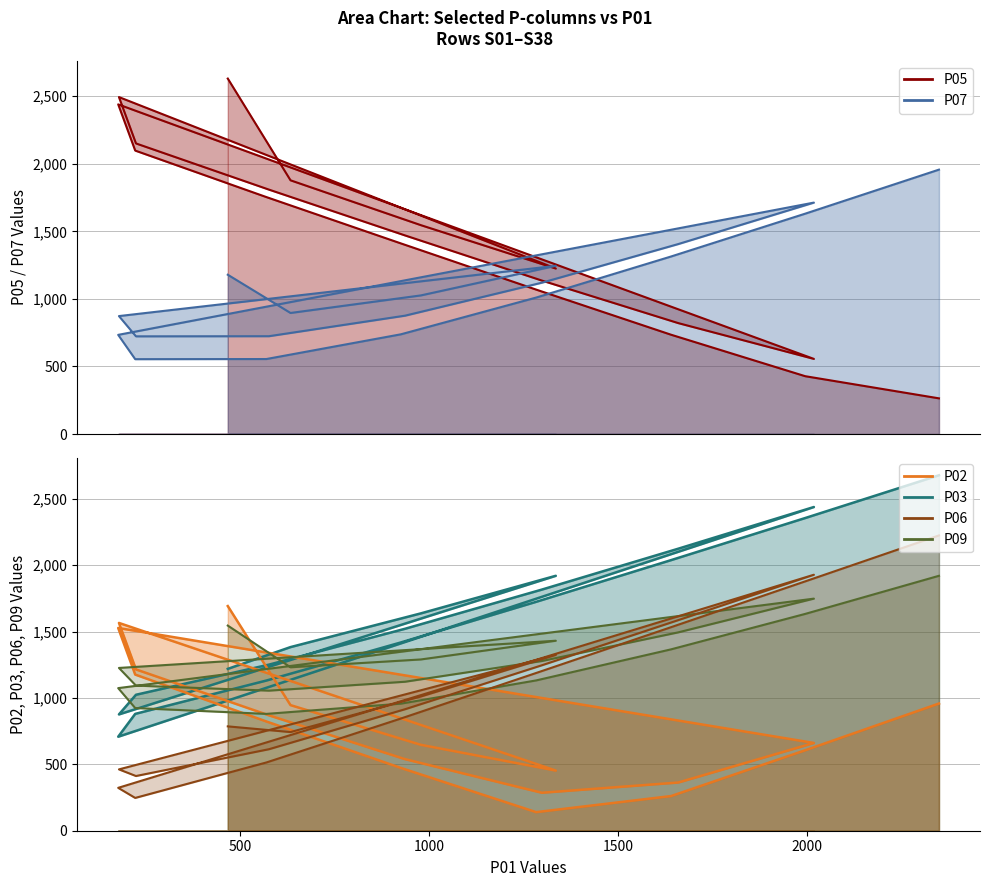

What is the minimum value shown in the chart?

140